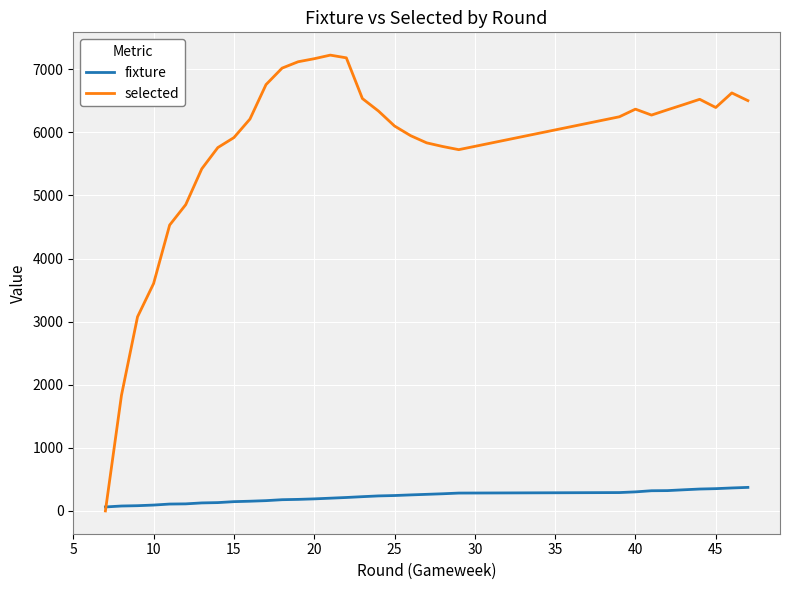

What are all the series names shown in the legend?

fixture, selected